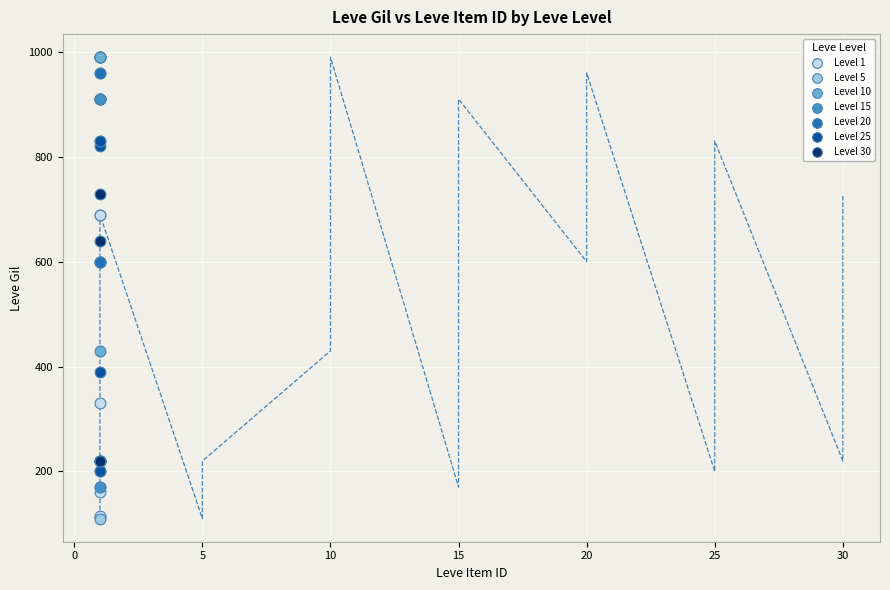

What are all the series names shown in the legend?

Level 1, Level 5, Level 10, Level 15, Level 20, Level 25, Level 30